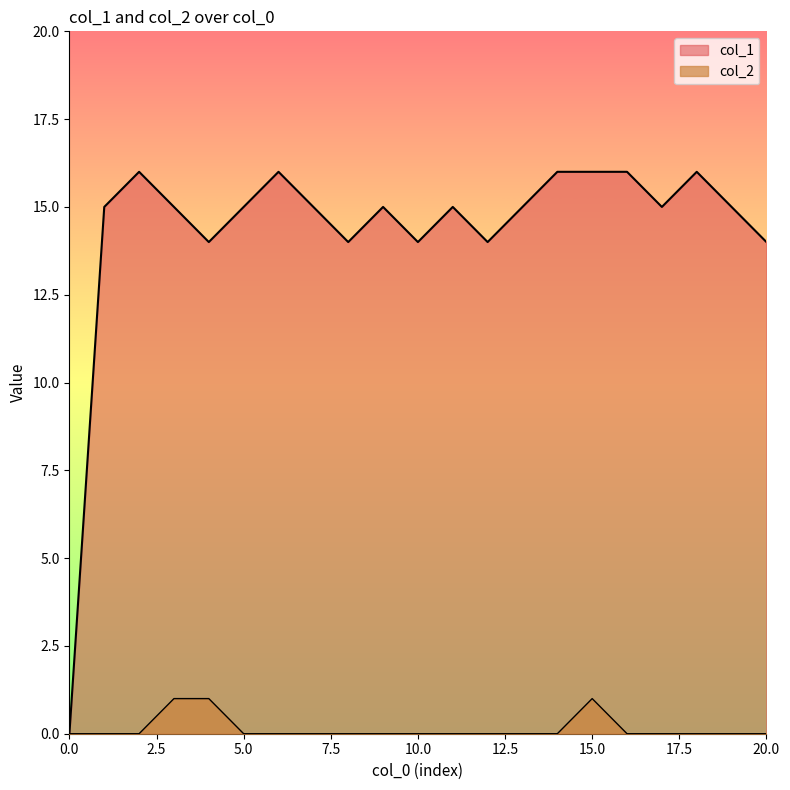

At which category is the sum across all series the highest?

15